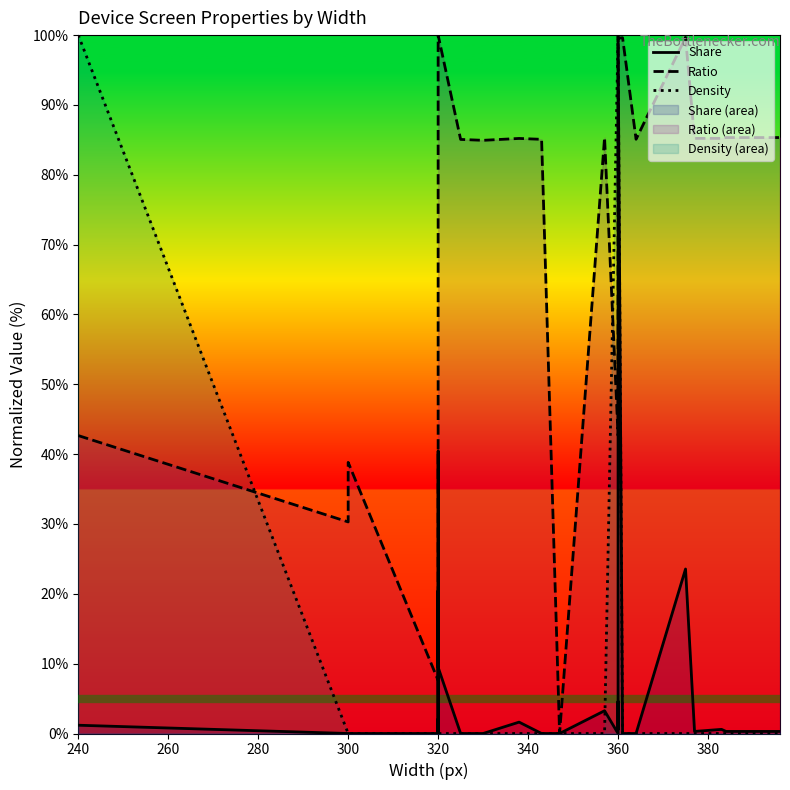

List the series in order of their peak value, highest first.

Share, Ratio, Density